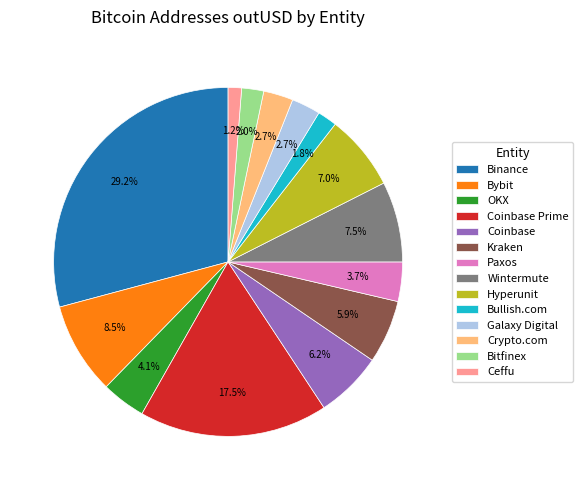

What percentage is the Ceffu slice, to the nearest percent?

1%